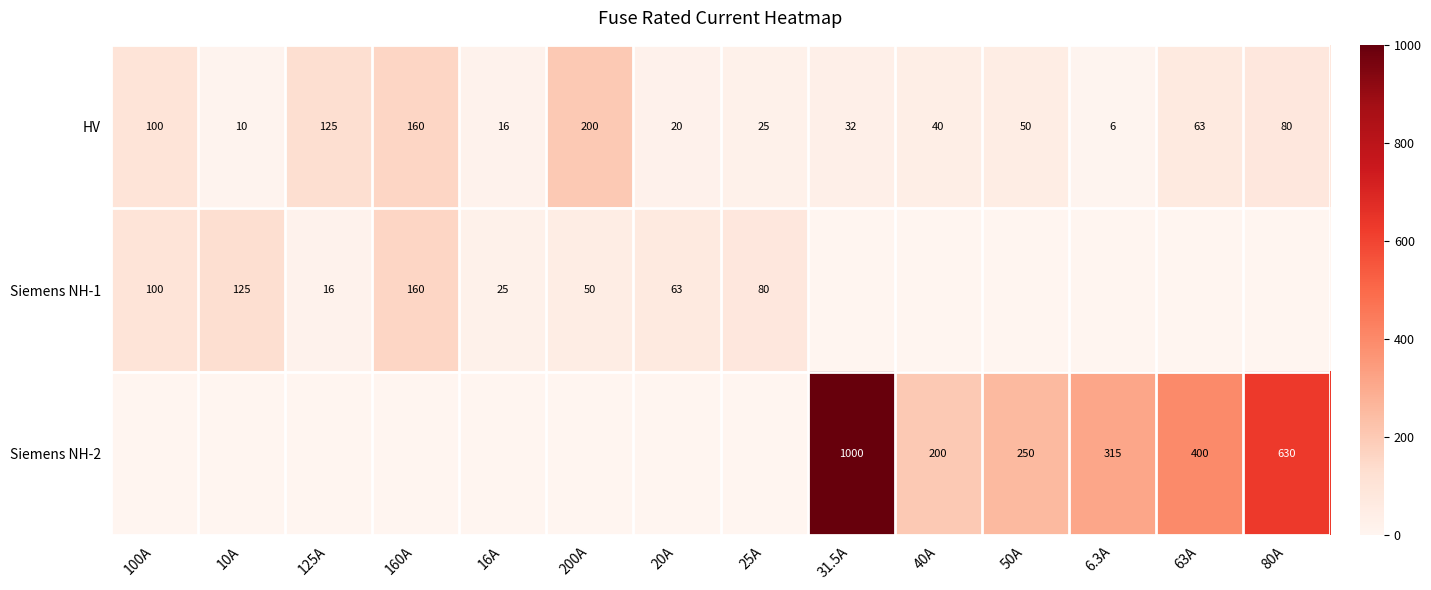

Rank the series at 100A from highest to lowest value.

HV, Siemens NH-1, Siemens NH-2